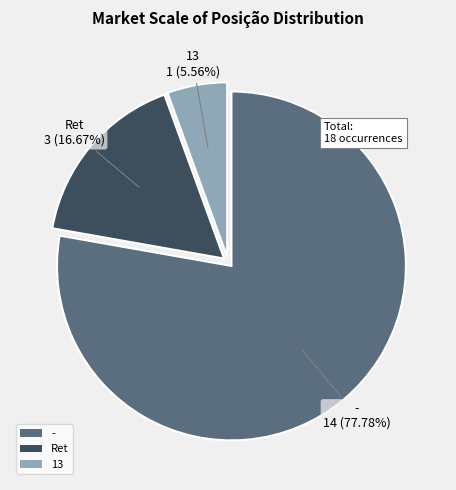

Which category has the smallest portion of the pie?

13